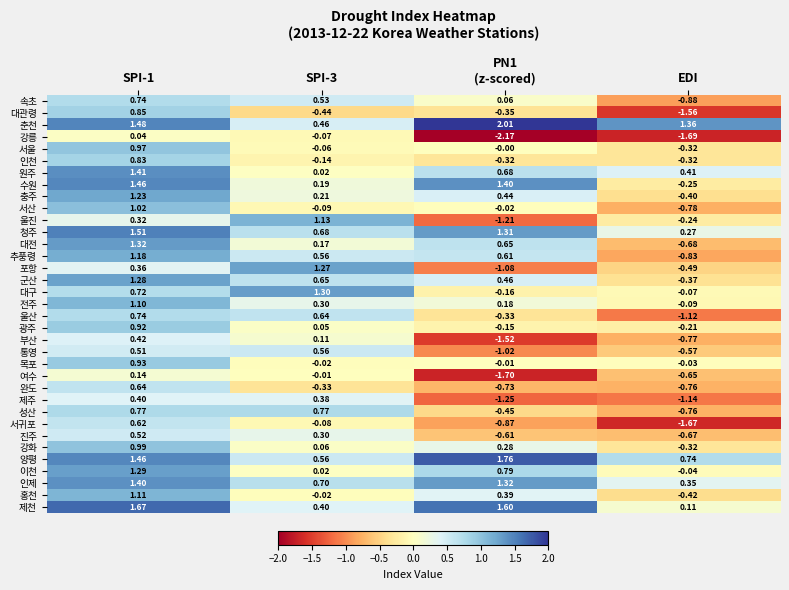

Is the value of 원주 at SPI-1 greater than the value of 제천 at SPI-3?

Yes